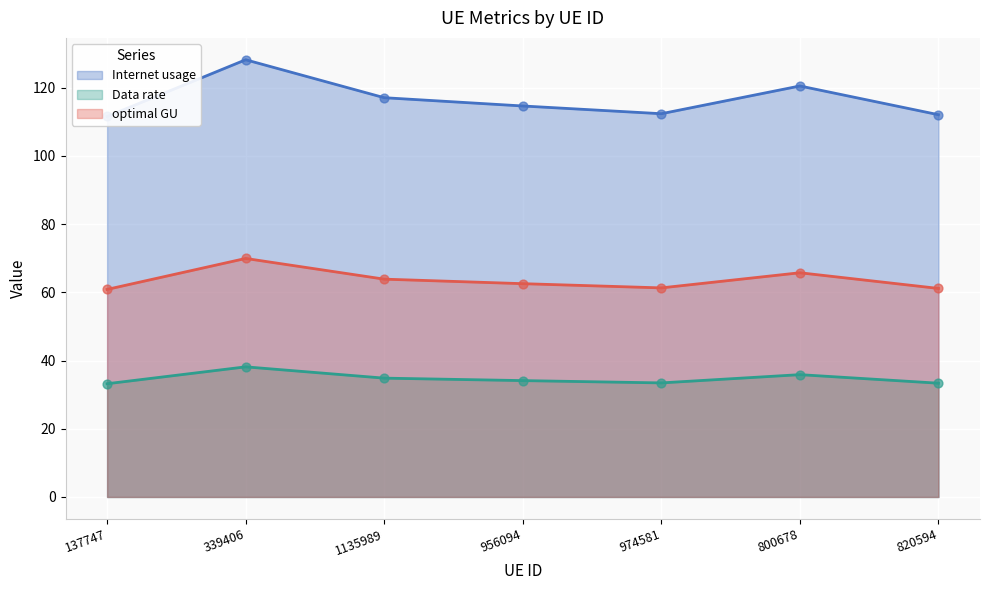

Is the value of Internet usage at 800678 greater than the value of optimal GU at 974581?

Yes